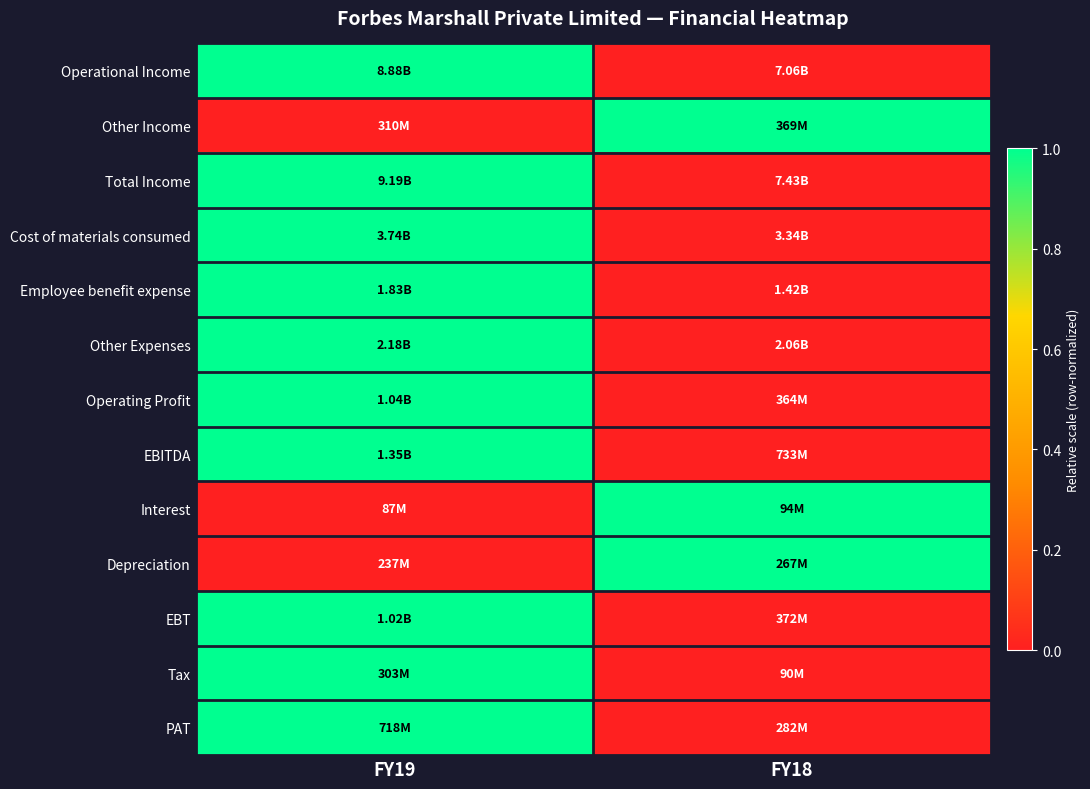

Reading left to right, list all the values displayed in this chart.

Operational Income: FY19=1	FY18=0
Other Income: FY19=0	FY18=1
Total Income: FY19=1	FY18=0
Cost of materials consumed: FY19=1	FY18=0
Employee benefit expense: FY19=1	FY18=0
Other Expenses: FY19=1	FY18=0
Operating Profit: FY19=1	FY18=0
EBITDA: FY19=1	FY18=0
Interest: FY19=0	FY18=1
Depreciation: FY19=0	FY18=1
EBT: FY19=1	FY18=0
Tax: FY19=1	FY18=0
PAT: FY19=1	FY18=0